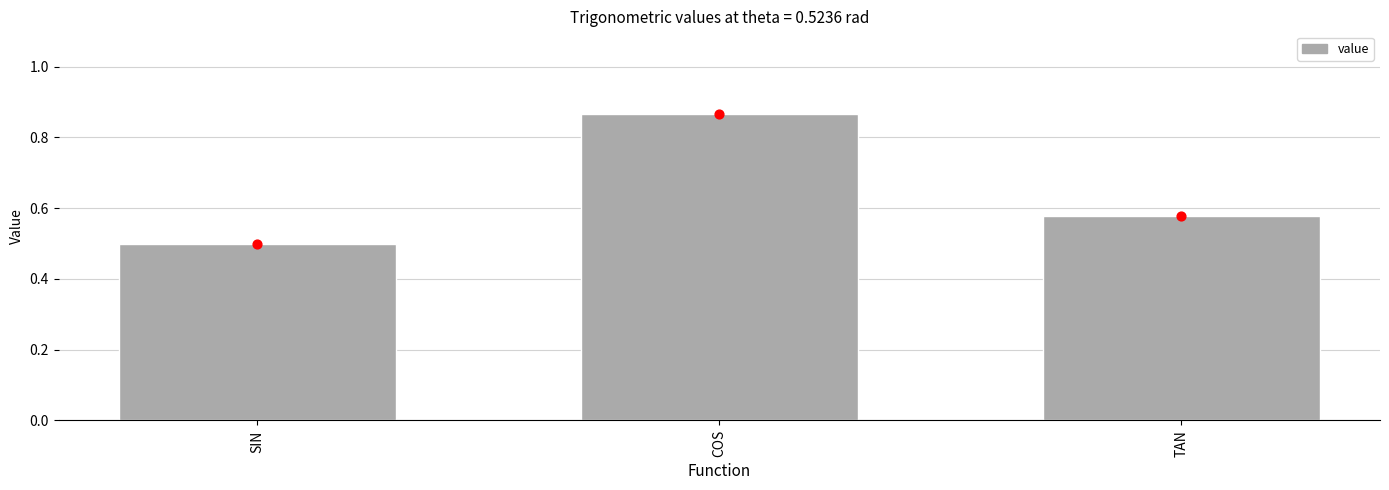

What is the change in value from COS to TAN?

-0.3